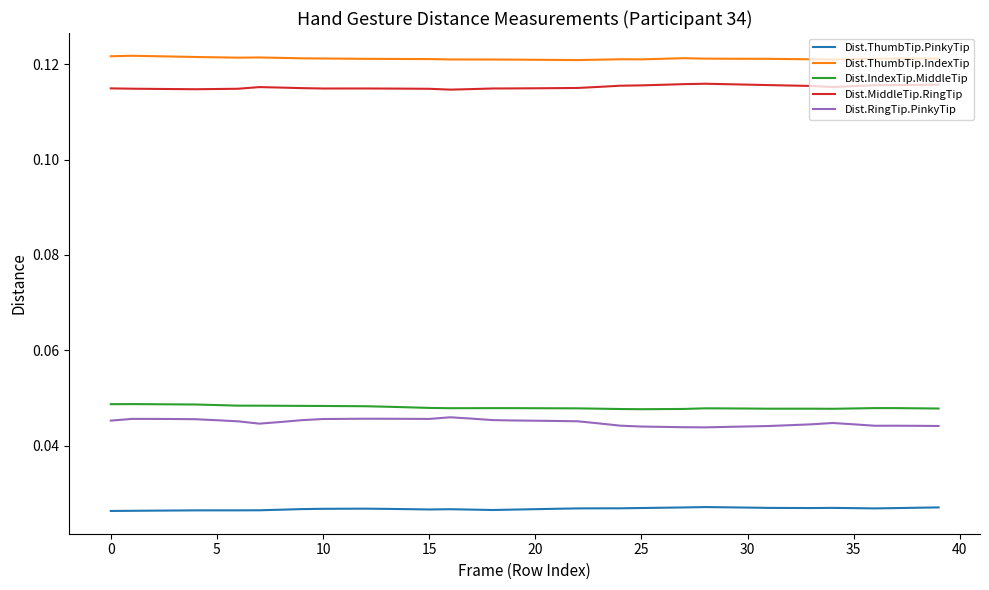

True or false: Dist.ThumbTip.IndexTip and Dist.RingTip.PinkyTip cross at least once.

False